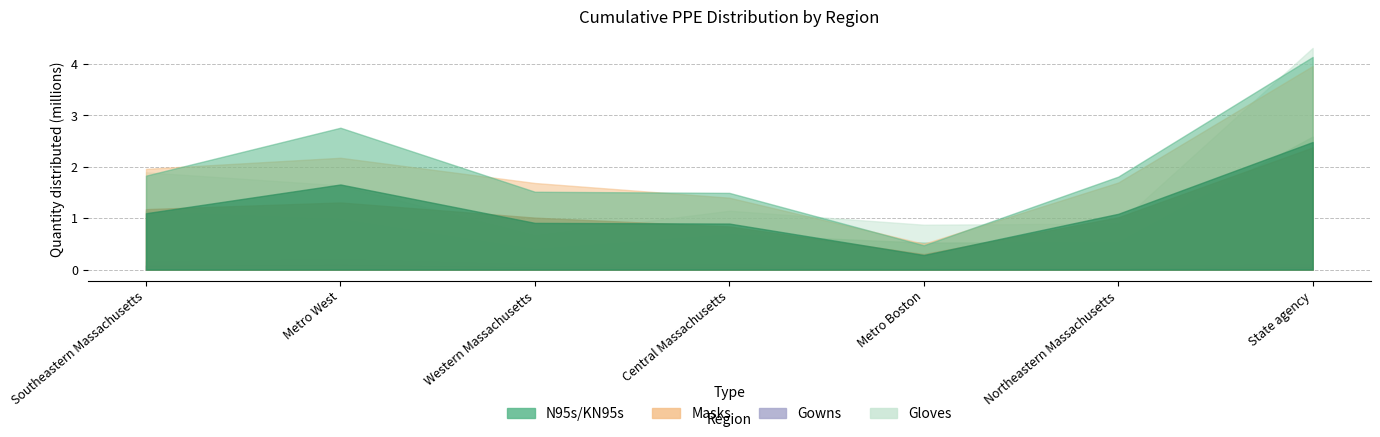

True or false: Gowns and N95s/KN95s intersect in this chart.

False